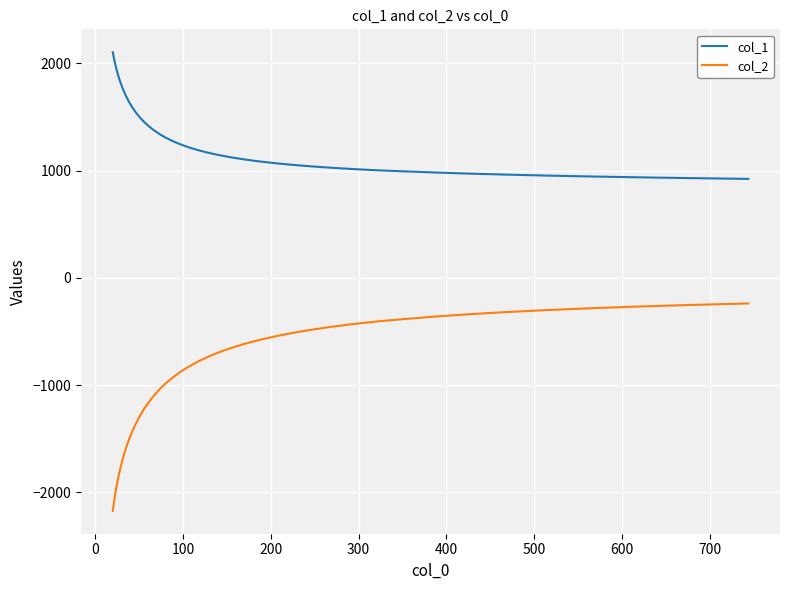

Which series has the largest range (max minus min)?

col_2